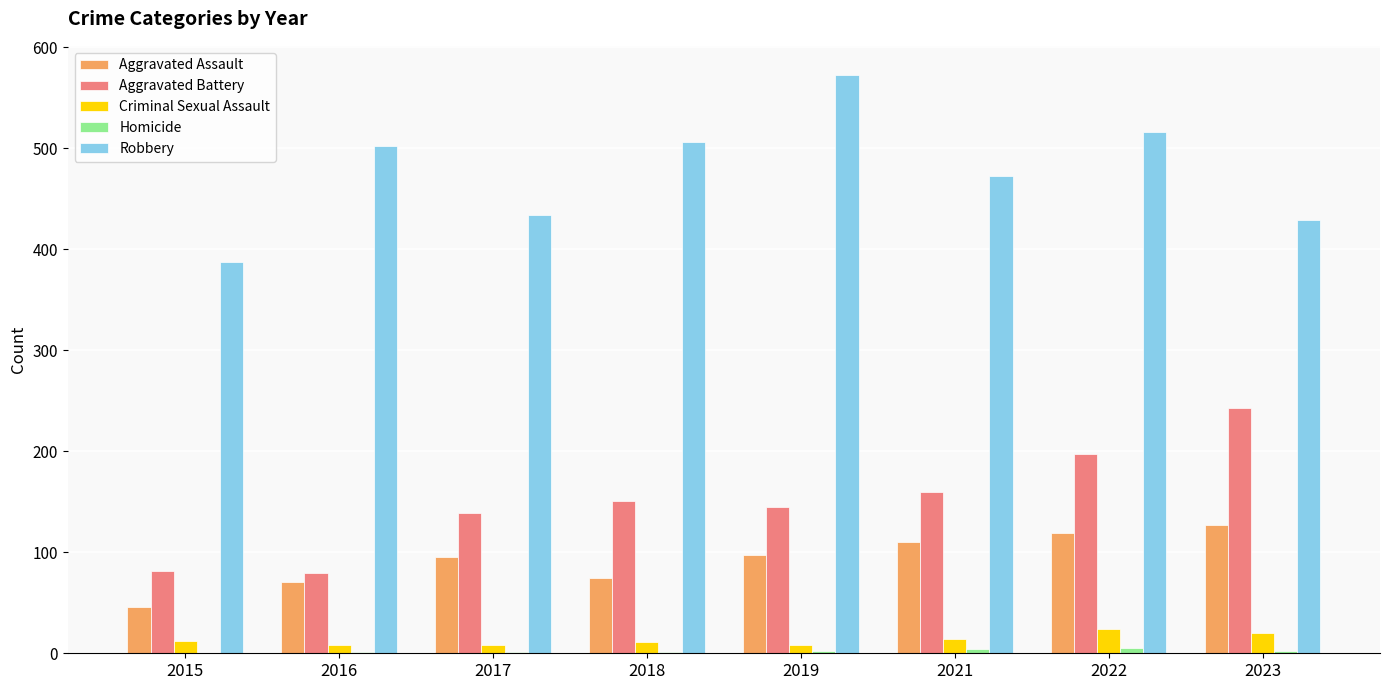

Is it true that Aggravated Assault equals 21 at 2015?

False